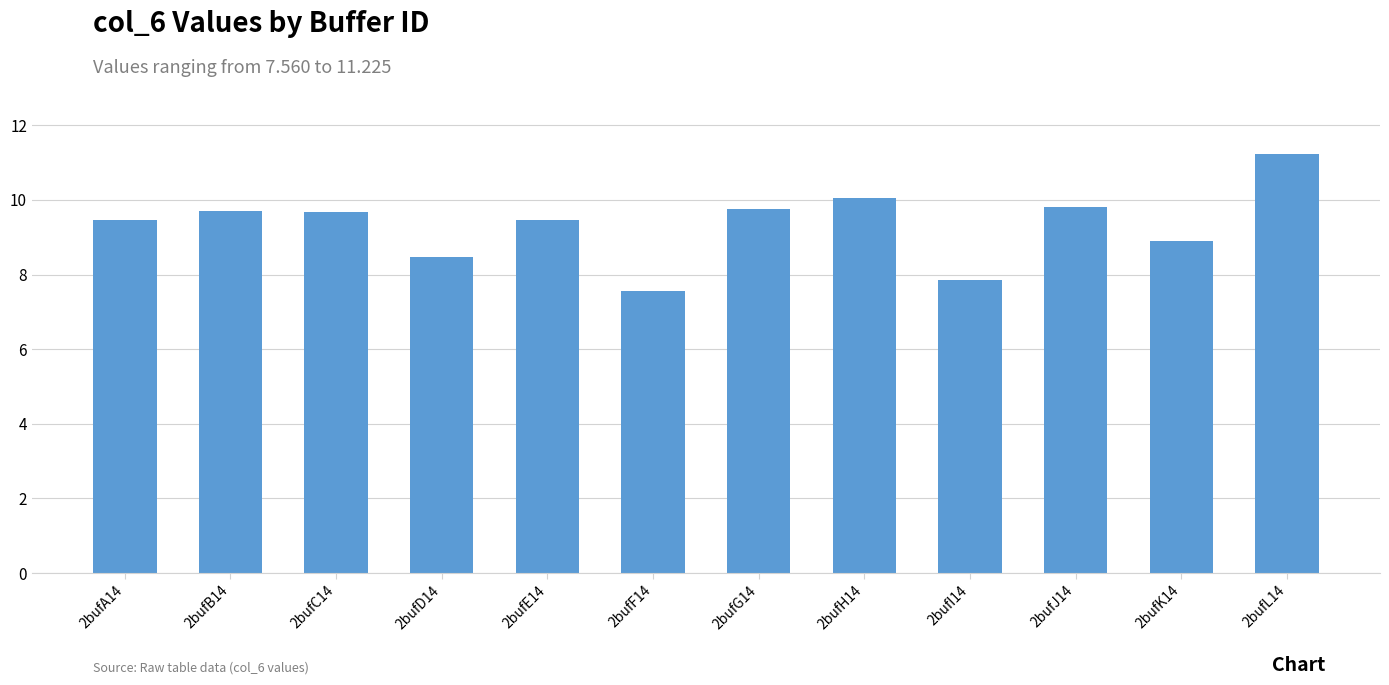

What is the maximum value shown in the chart?

11.2